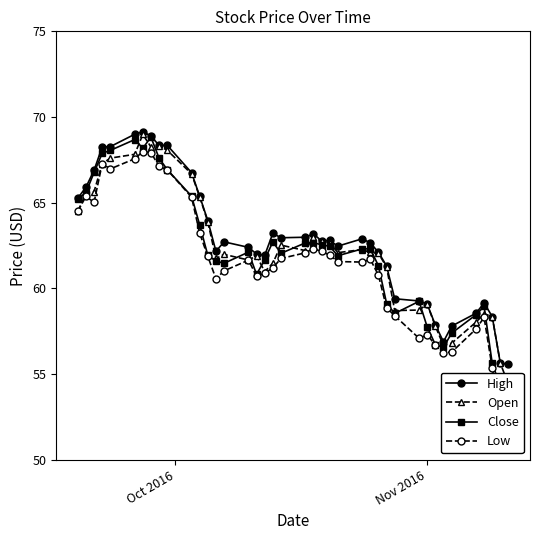

What is the value of the High point at the 35th from the left?

57.8